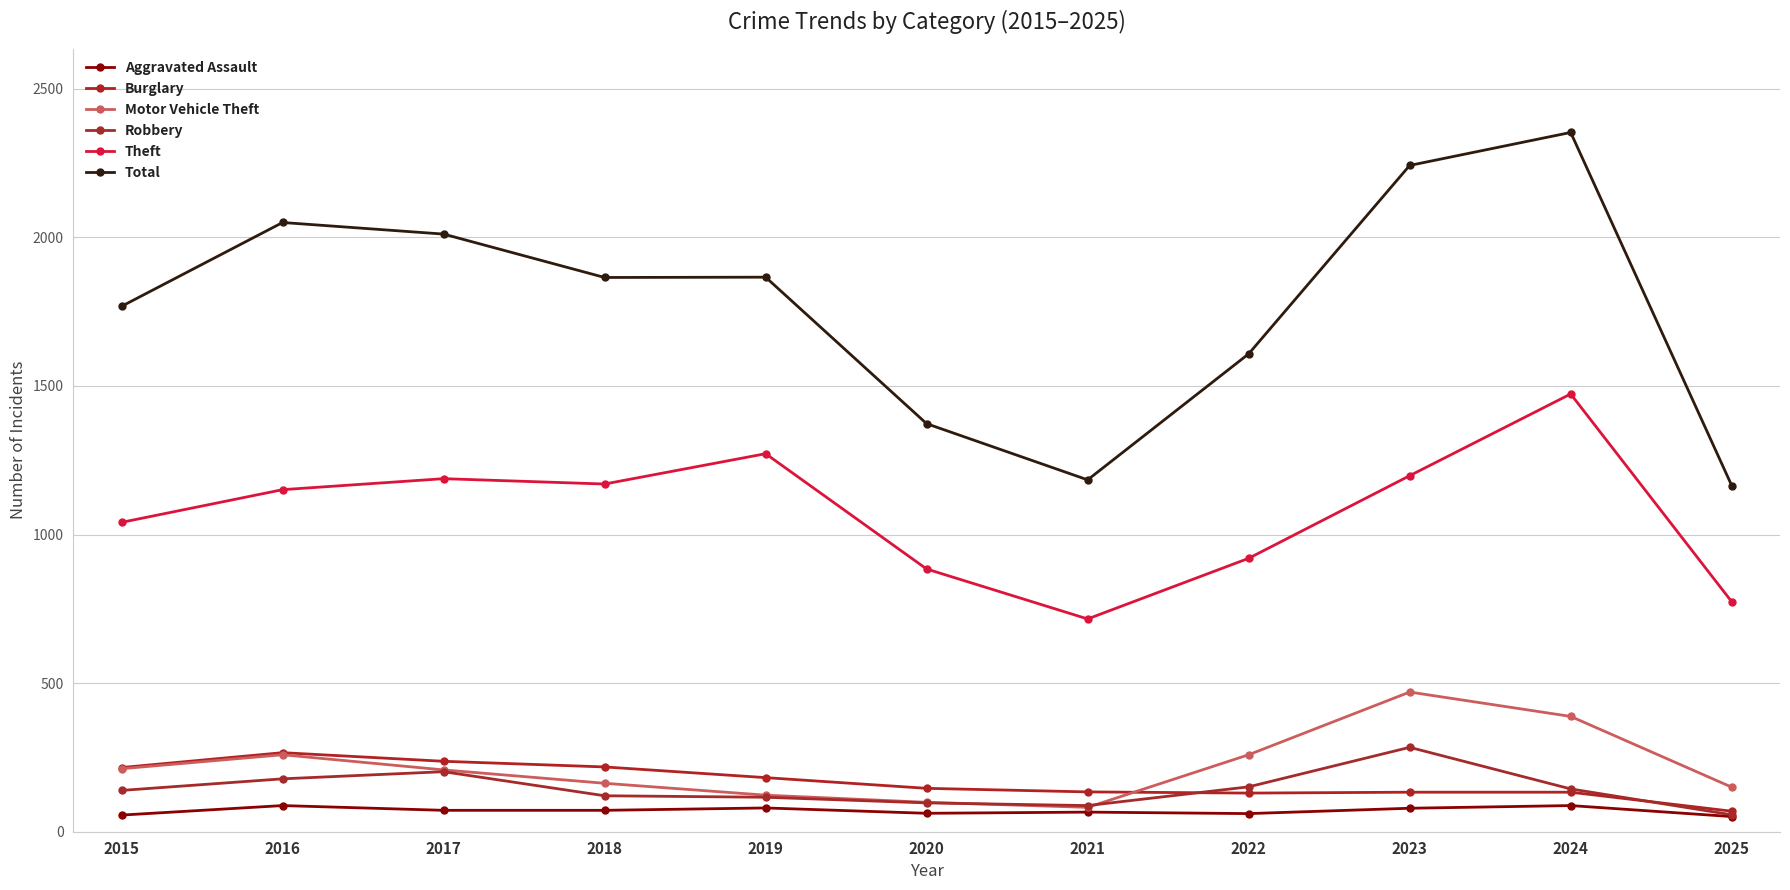

Count the number of data series in this chart.

6